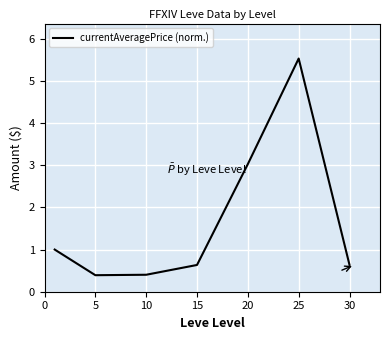

How many interior local valleys (lower than both neighbors) does the data have?

1